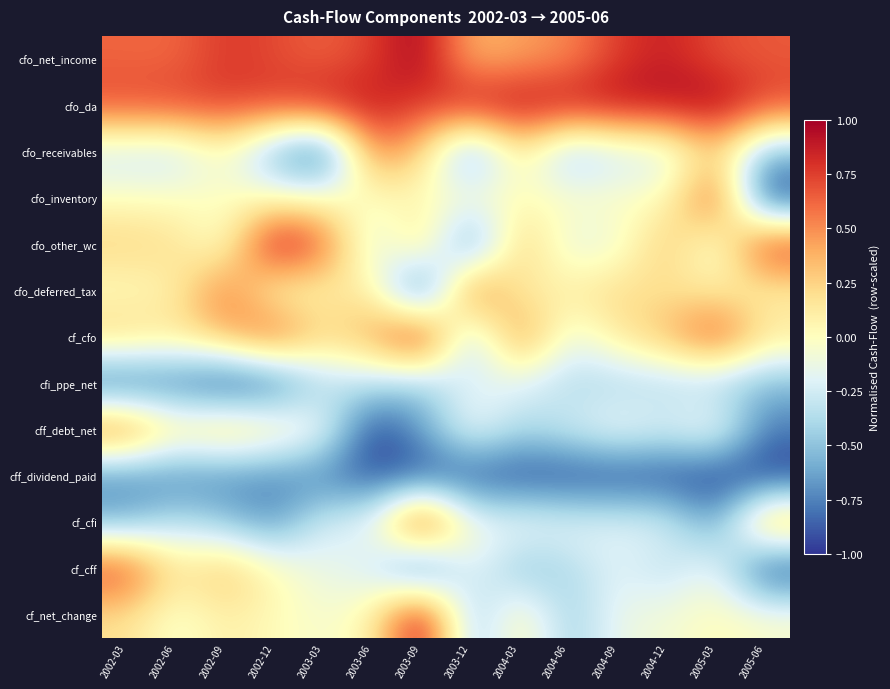

Rank the series by their maximum value, from highest to lowest.

cfo_net_income, cfo_da, cfo_other_wc, cf_cfo, cf_cfi, cf_net_change, cfo_inventory, cf_cff, cfo_deferred_tax, cff_debt_net, cfo_receivables, cfi_ppe_net, cff_dividend_paid